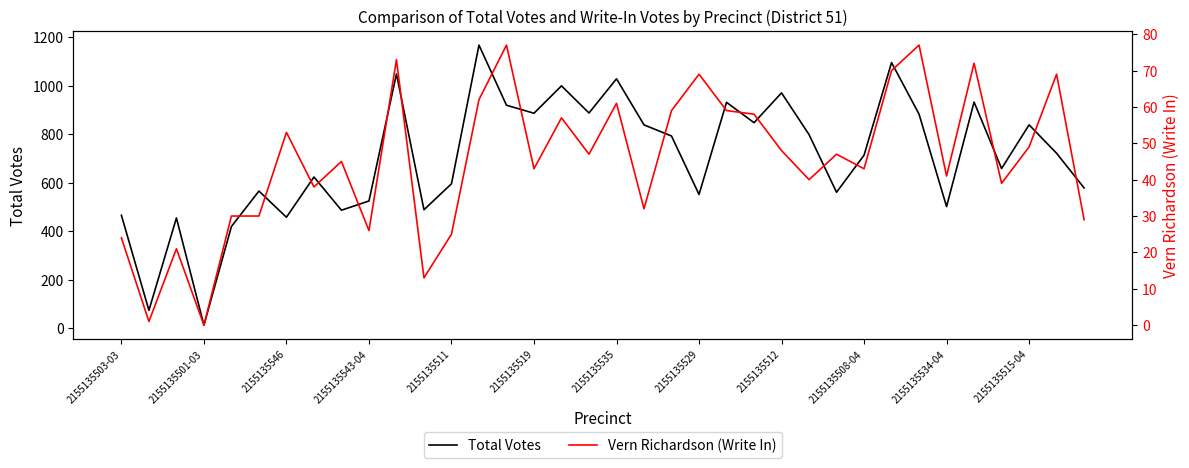

How many data points in Vern Richardson (Write In) are above 47?

16